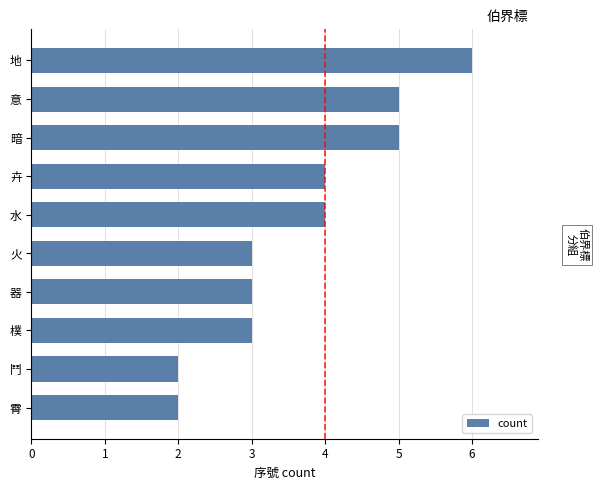

Reading bottom to top, transcribe all the data shown in this chart.

霄=2	鬥=2	樸=3	器=3	火=3	水=4	卉=4	暗=5	意=5	地=6